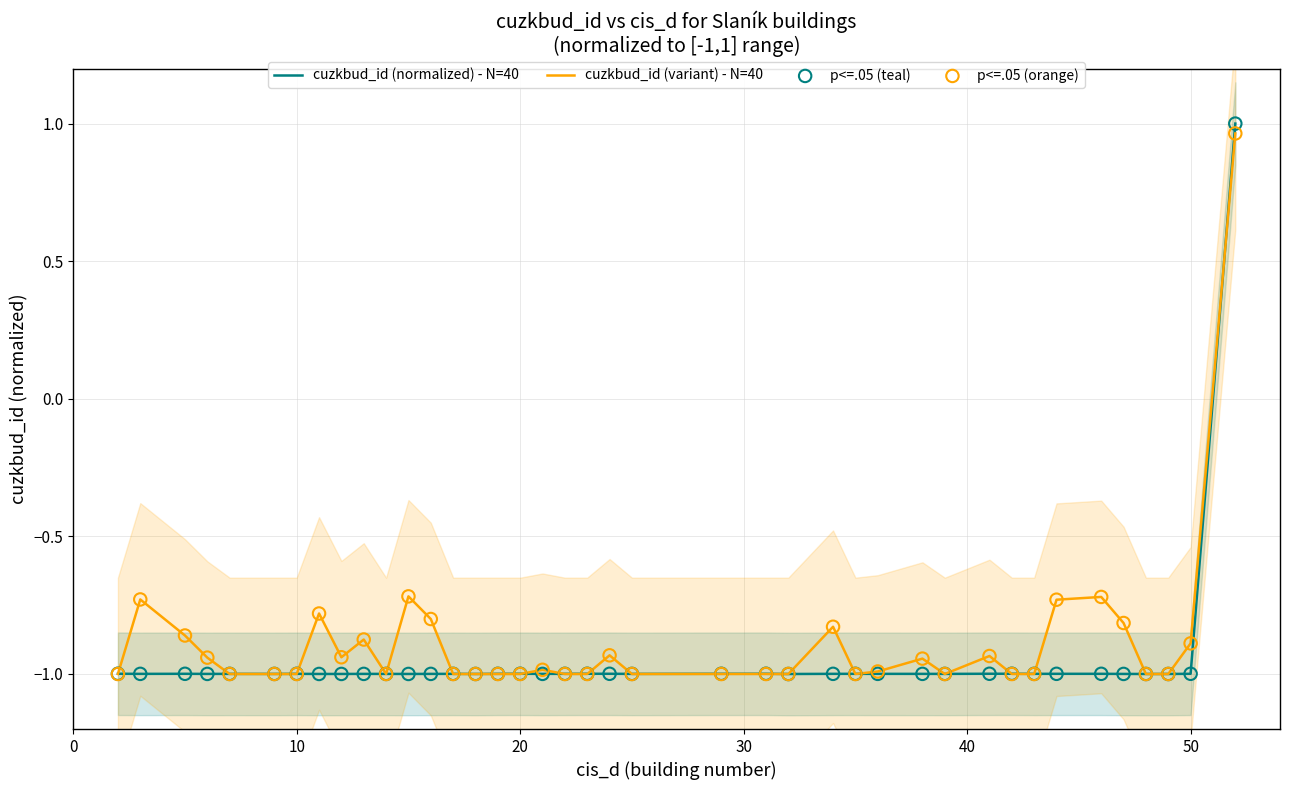

What are all the series names shown in the legend?

cuzkbud_id (normalized) - N=40, cuzkbud_id (variant) - N=40, p<=.05 (teal), p<=.05 (orange)